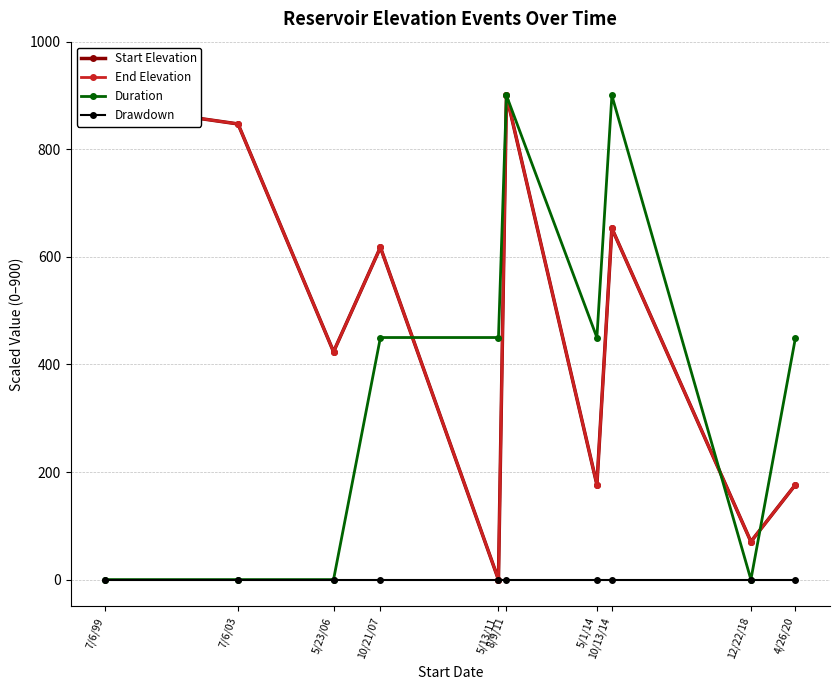

Does the chart have visible grid lines?

Yes